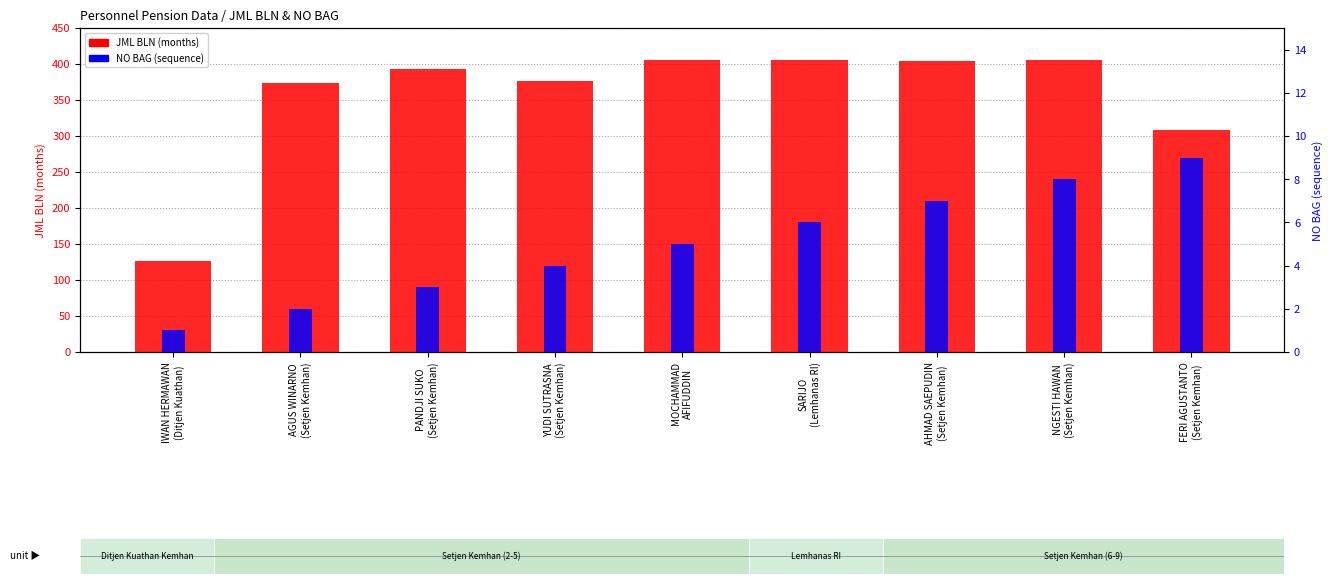

What is the minimum value shown in the chart?

1